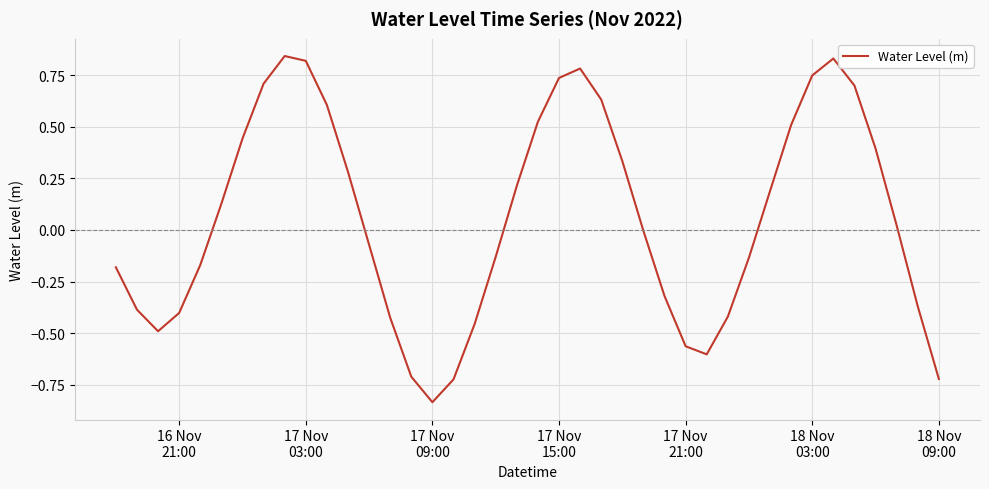

What is the difference between the maximum and minimum values?

1.7